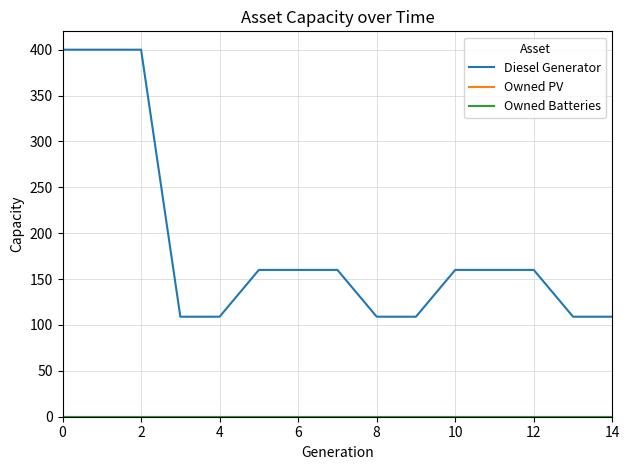

How many lines are shown in the chart?

3